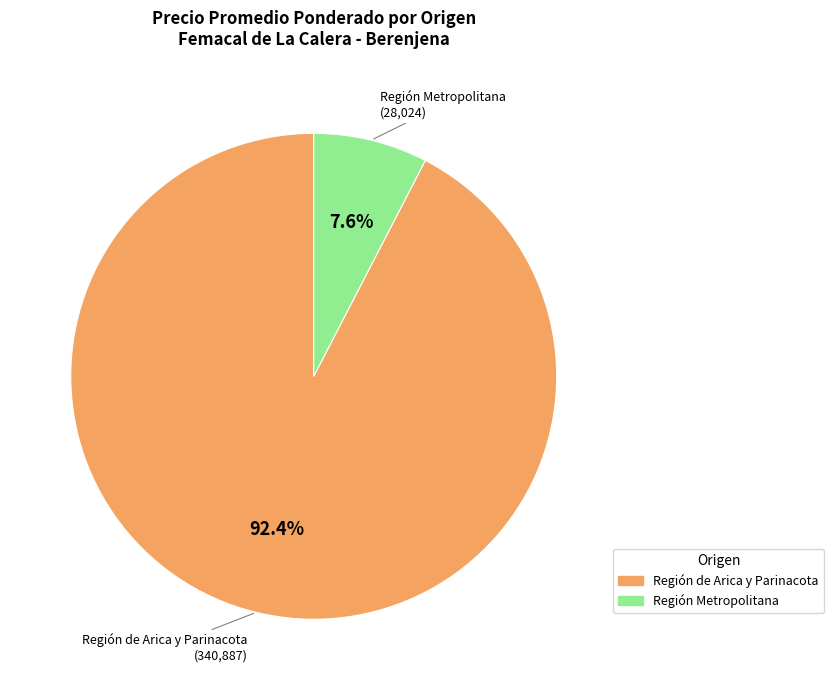

Does any single category account for the majority?

Yes